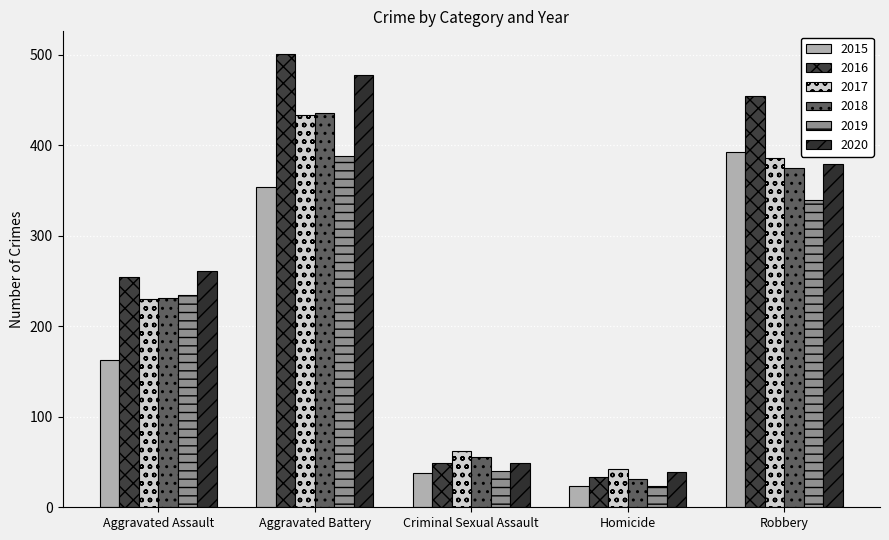

At how many categories does at least one series exceed 287?

2